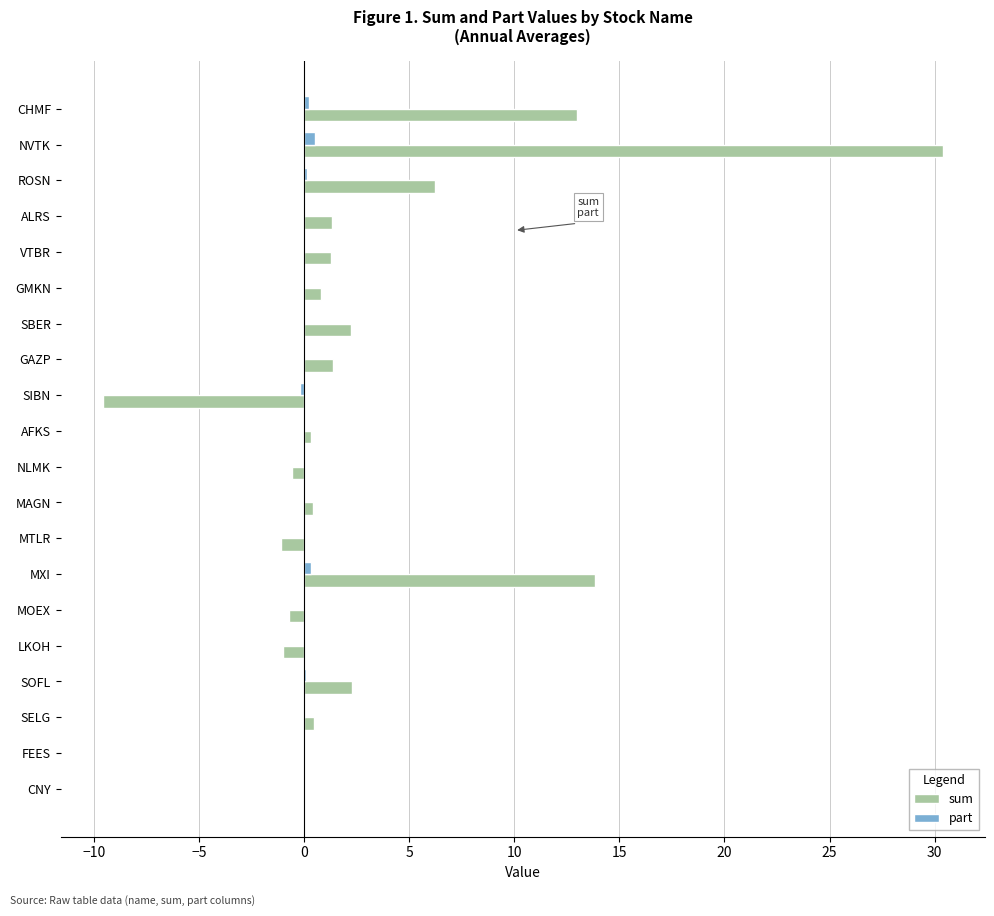

What is the maximum value for part?

0.5